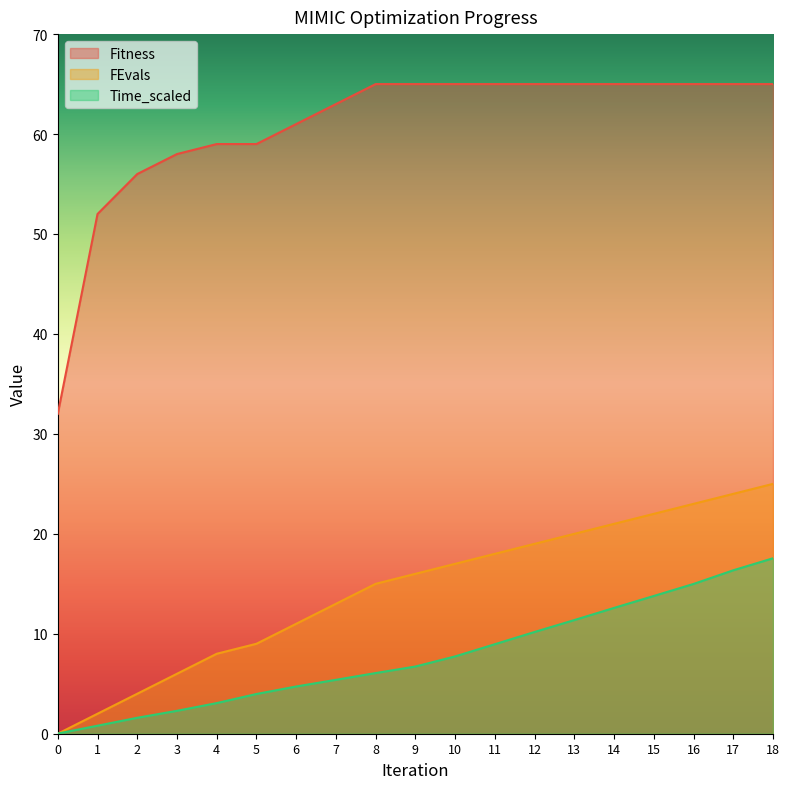

How many series are shown in this chart?

3